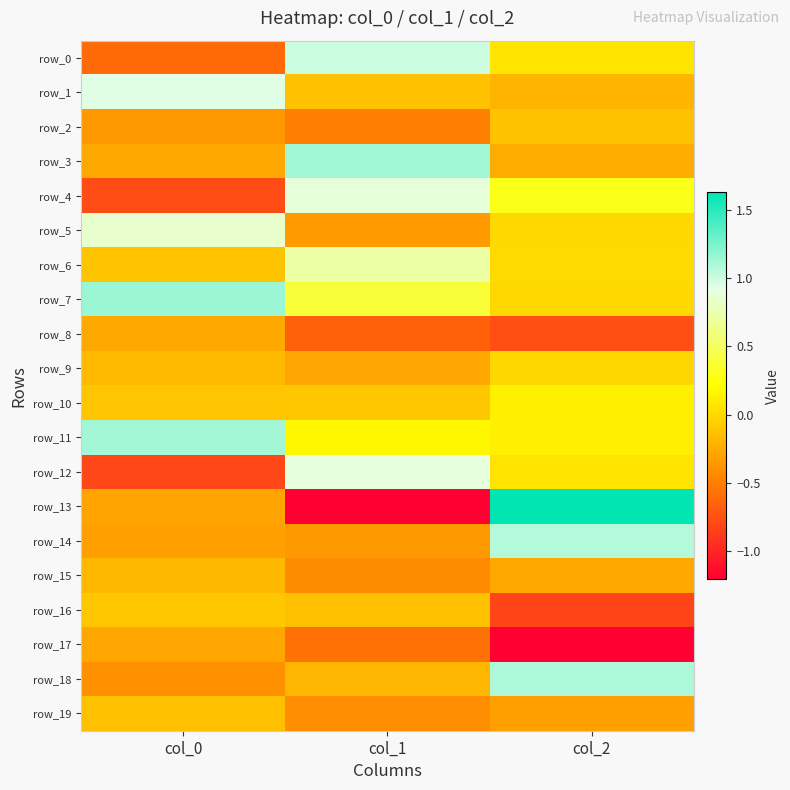

What is the maximum value for row_16?

-0.1